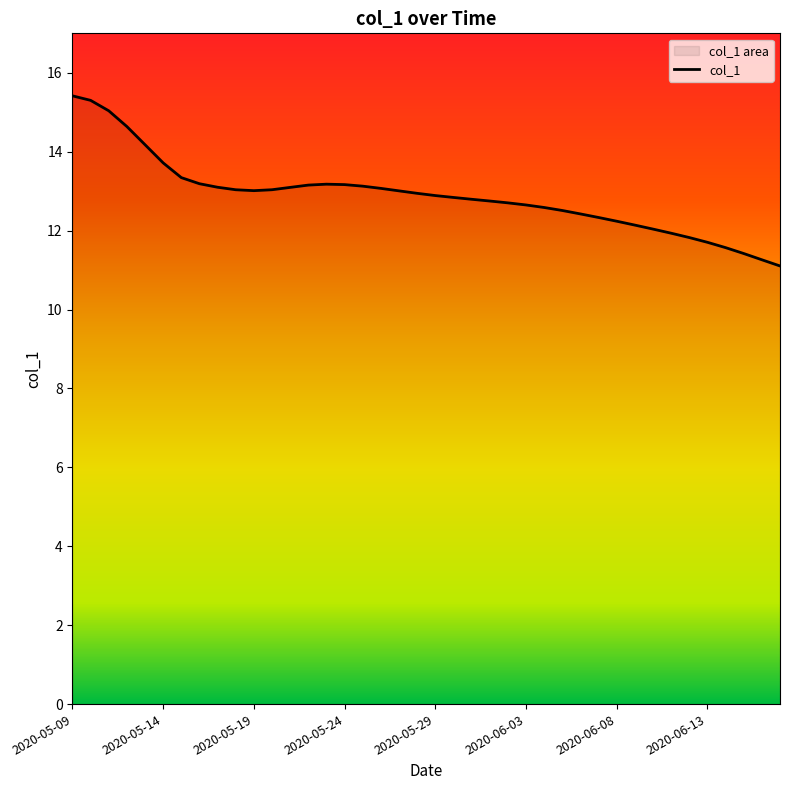

How many data points are above 12?

33